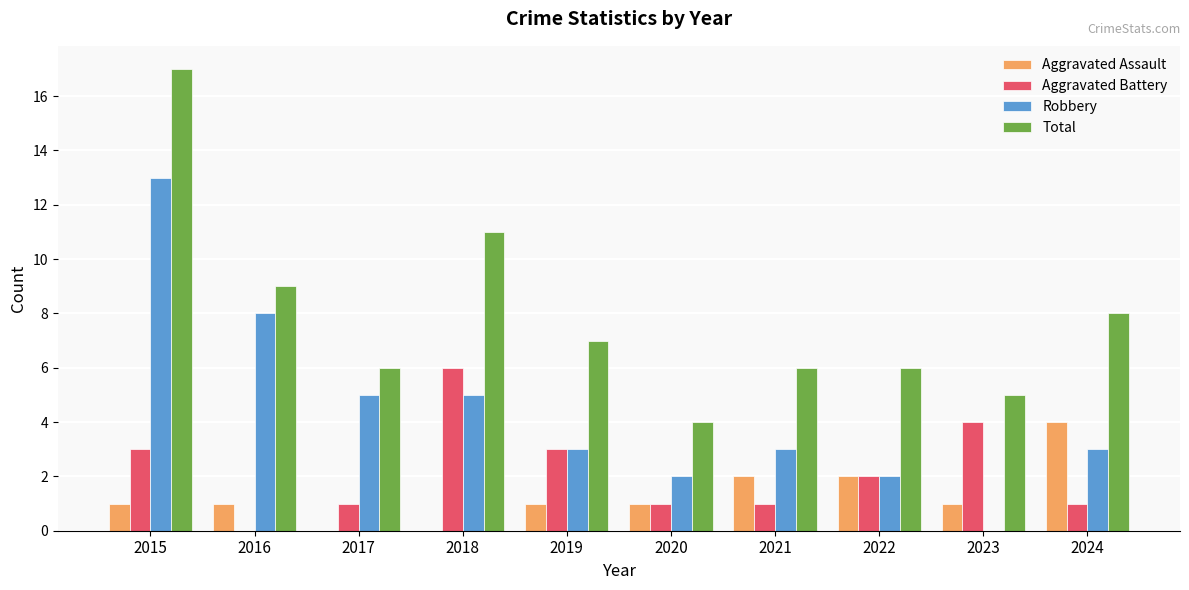

Reading right to left, what are all the values shown in this chart?

Aggravated Assault: 2024=4	2023=1	2022=2	2021=2	2020=1	2019=1	2018=0	2017=0	2016=1	2015=1
Aggravated Battery: 2024=1	2023=4	2022=2	2021=1	2020=1	2019=3	2018=6	2017=1	2016=0	2015=3
Robbery: 2024=3	2023=0	2022=2	2021=3	2020=2	2019=3	2018=5	2017=5	2016=8	2015=13
Total: 2024=8	2023=5	2022=6	2021=6	2020=4	2019=7	2018=11	2017=6	2016=9	2015=17